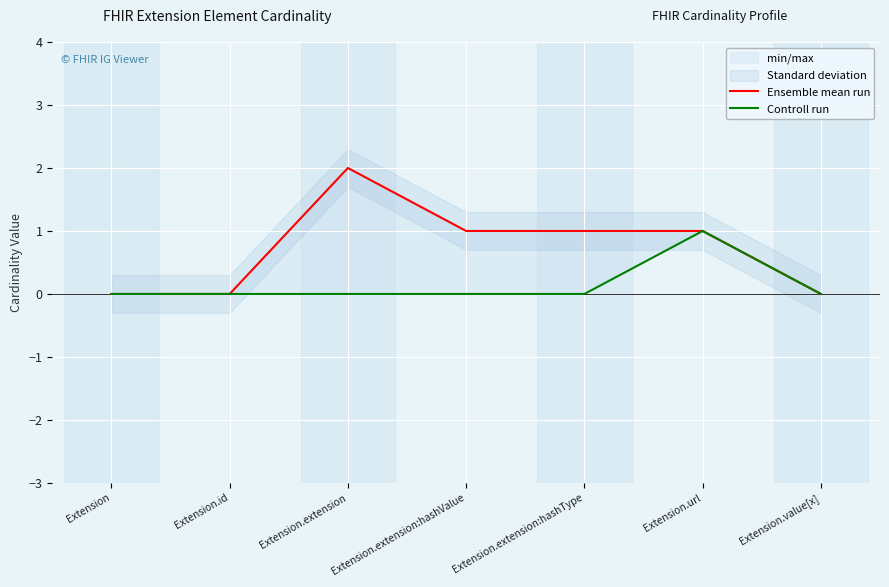

What is the label of the 1st point from the left?

Extension